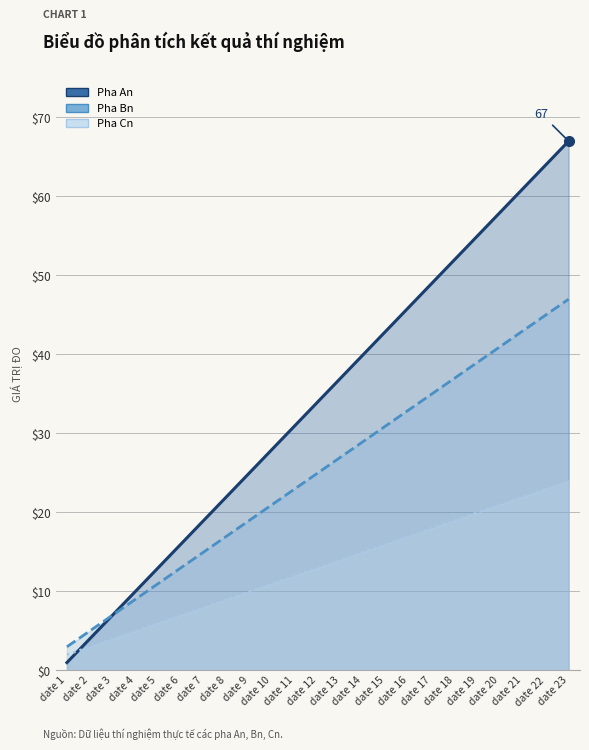

Reading left to right, transcribe all the data shown in this chart.

Pha An: date 1=1	date 2=4	date 3=7	date 4=10	date 5=13	date 6=16	date 7=19	date 8=22	date 9=25	date 10=28	date 11=31	date 12=34	date 13=37	date 14=40	date 15=43	date 16=46	date 17=49	date 18=52	date 19=55	date 20=58	date 21=61	date 22=64	date 23=67
Pha Bn: date 1=3	date 2=5	date 3=7	date 4=9	date 5=11	date 6=13	date 7=15	date 8=17	date 9=19	date 10=21	date 11=23	date 12=25	date 13=27	date 14=29	date 15=31	date 16=33	date 17=35	date 18=37	date 19=39	date 20=41	date 21=43	date 22=45	date 23=47
Pha Cn: date 1=2	date 2=3	date 3=4	date 4=5	date 5=6	date 6=7	date 7=8	date 8=9	date 9=10	date 10=11	date 11=12	date 12=13	date 13=14	date 14=15	date 15=16	date 16=17	date 17=18	date 18=19	date 19=20	date 20=21	date 21=22	date 22=23	date 23=24